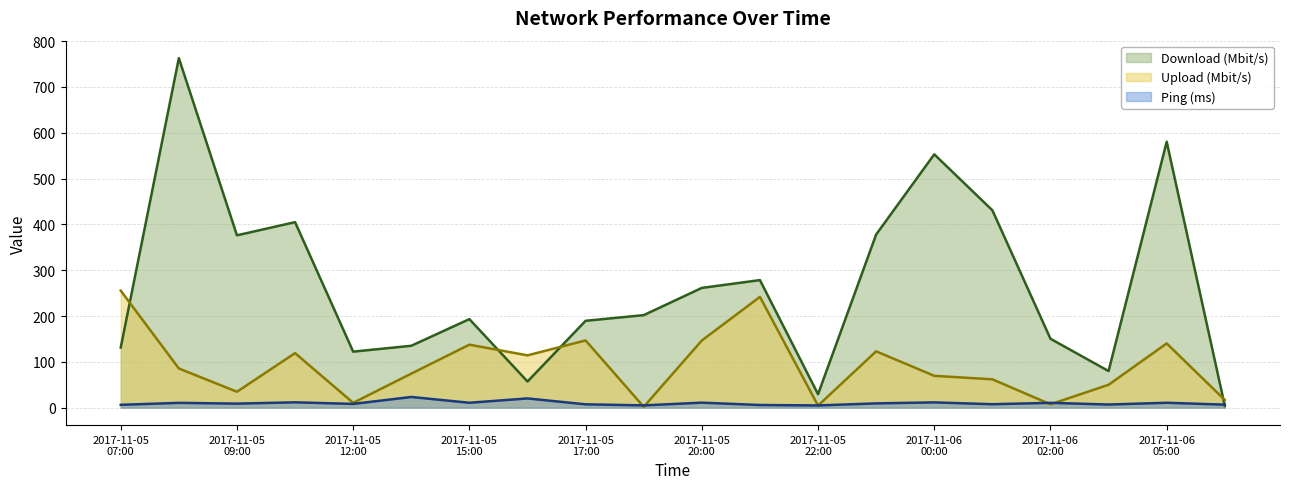

True or false: Download (Mbit/s) has more than 0 points higher than both neighbors.

True